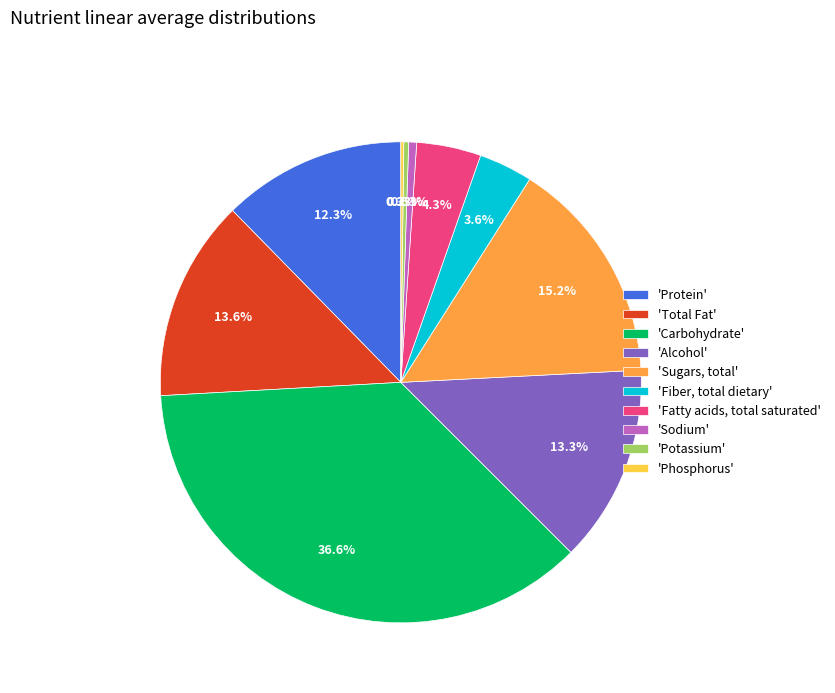

Is there a majority slice in this chart?

No